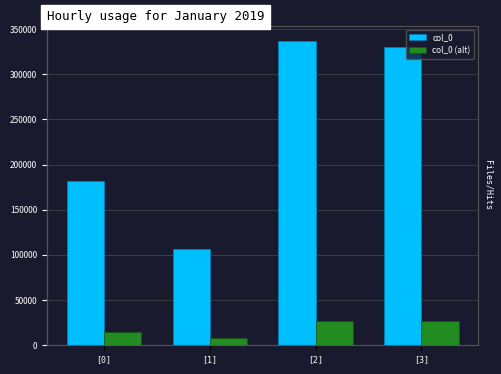

What is the difference between the col_0 values at [1] and [0]?

75493.0